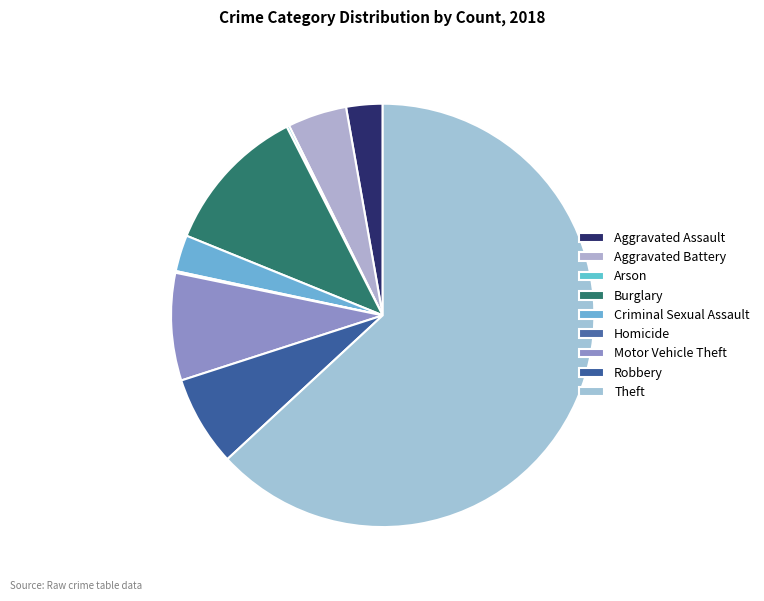

What is the smallest slice in the pie chart?

Homicide